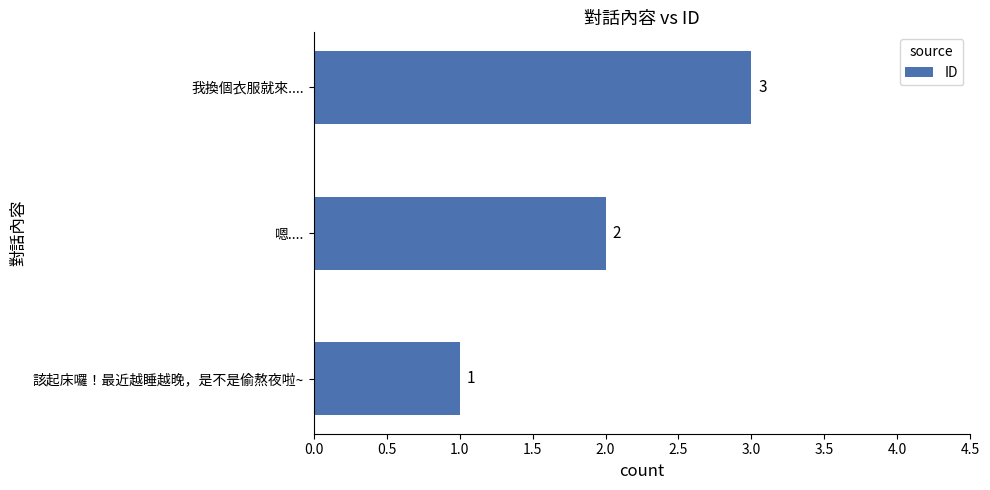

What is the change in value from 該起床囉！最近越睡越晚，是不是偷熬夜啦~ to 我換個衣服就來....?

+2